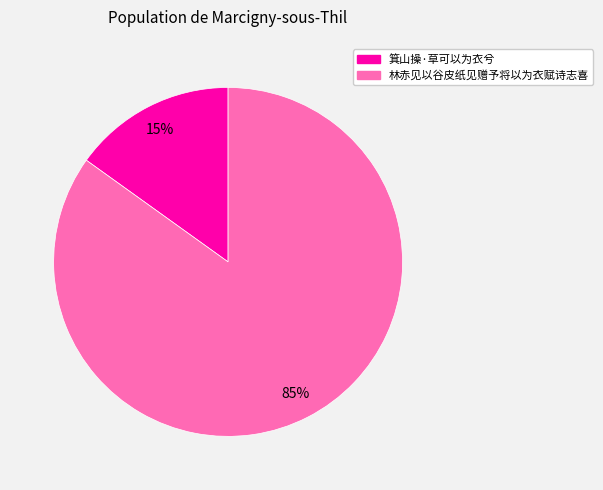

What percentage is the 箕山操·草可以为衣兮 slice, to the nearest percent?

15%